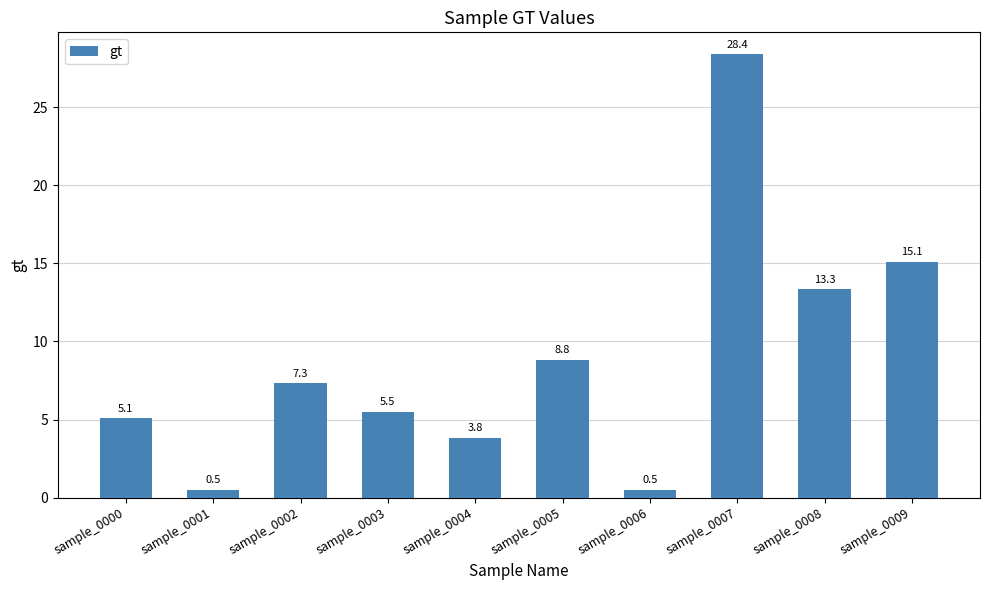

Which has a higher value, sample_0003 or sample_0007?

sample_0007